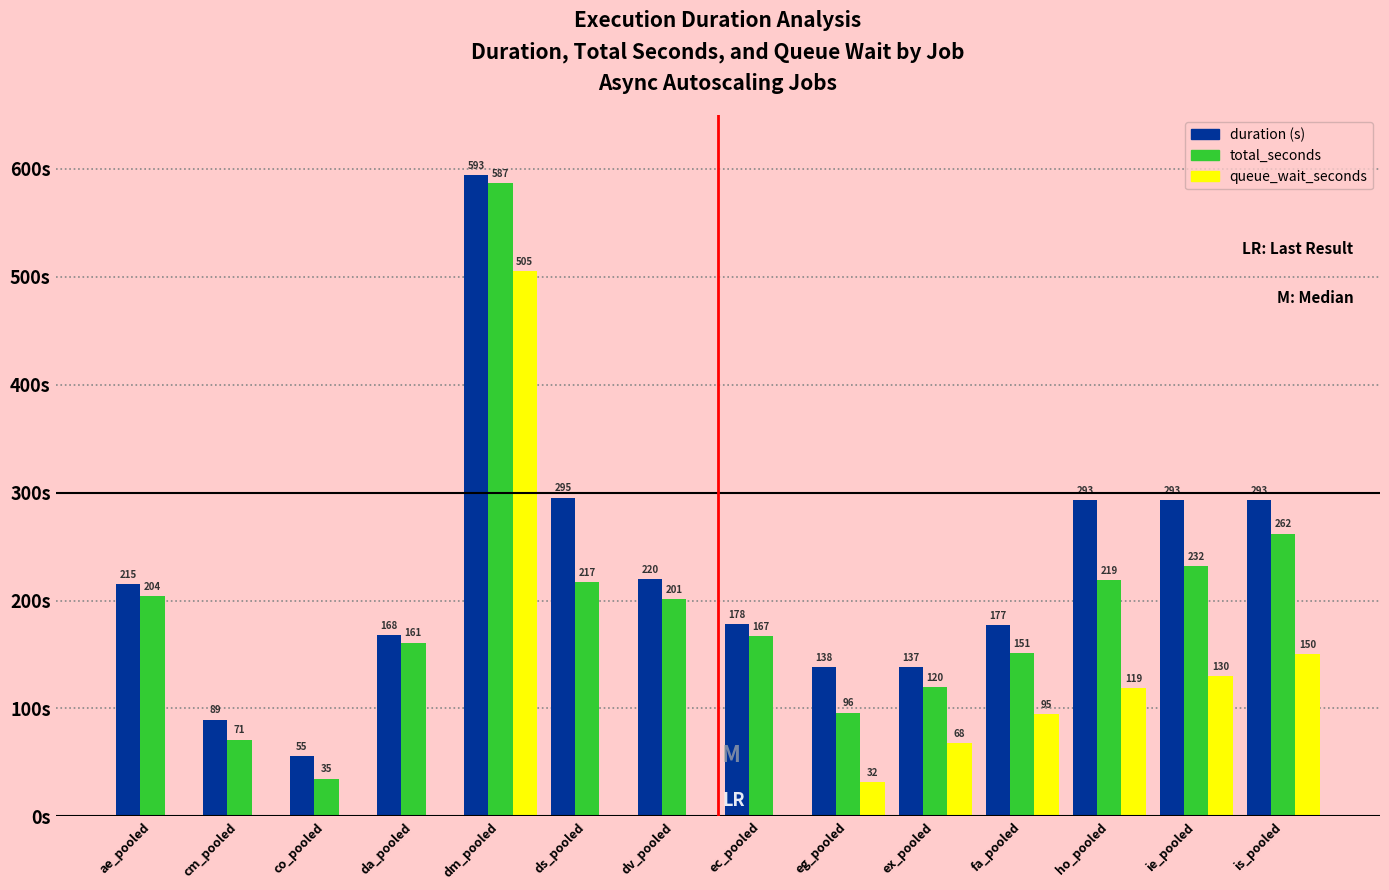

At which category is the sum across all series the highest?

dm_pooled